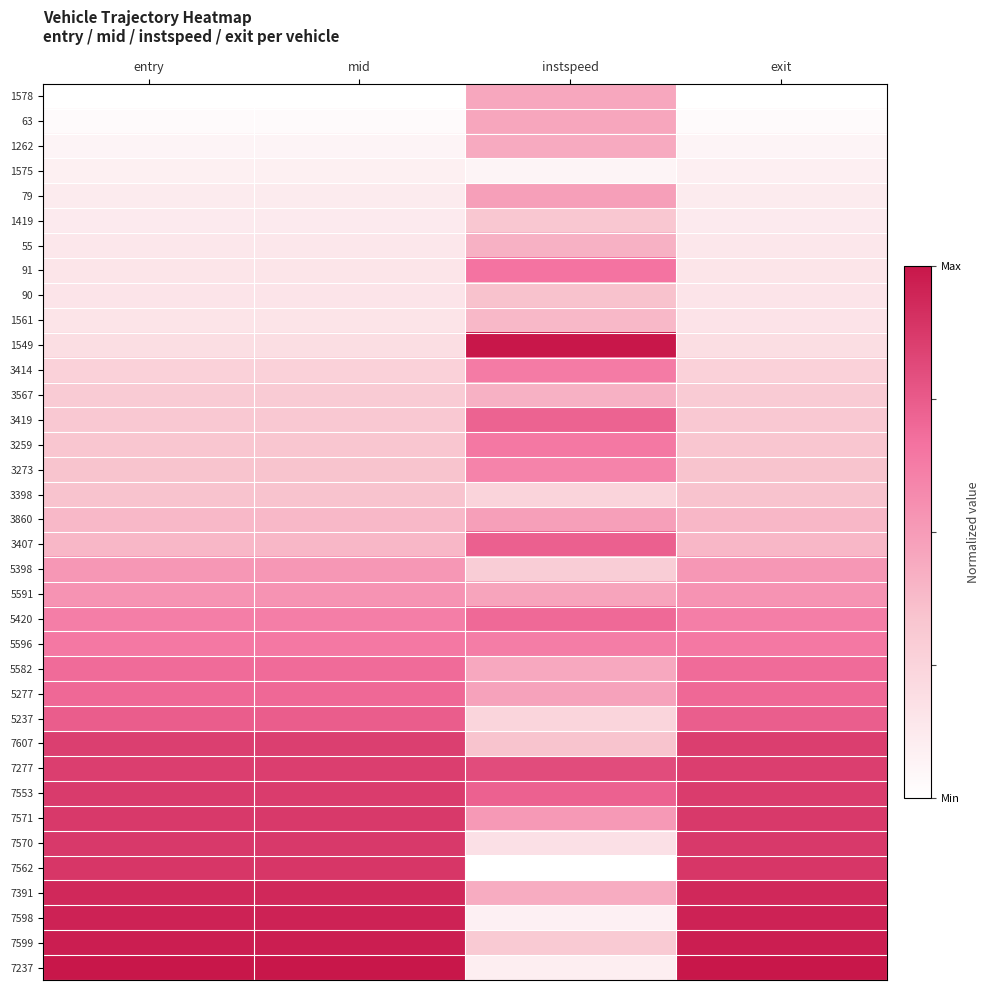

Which label corresponds to the smallest value in the chart?

entry